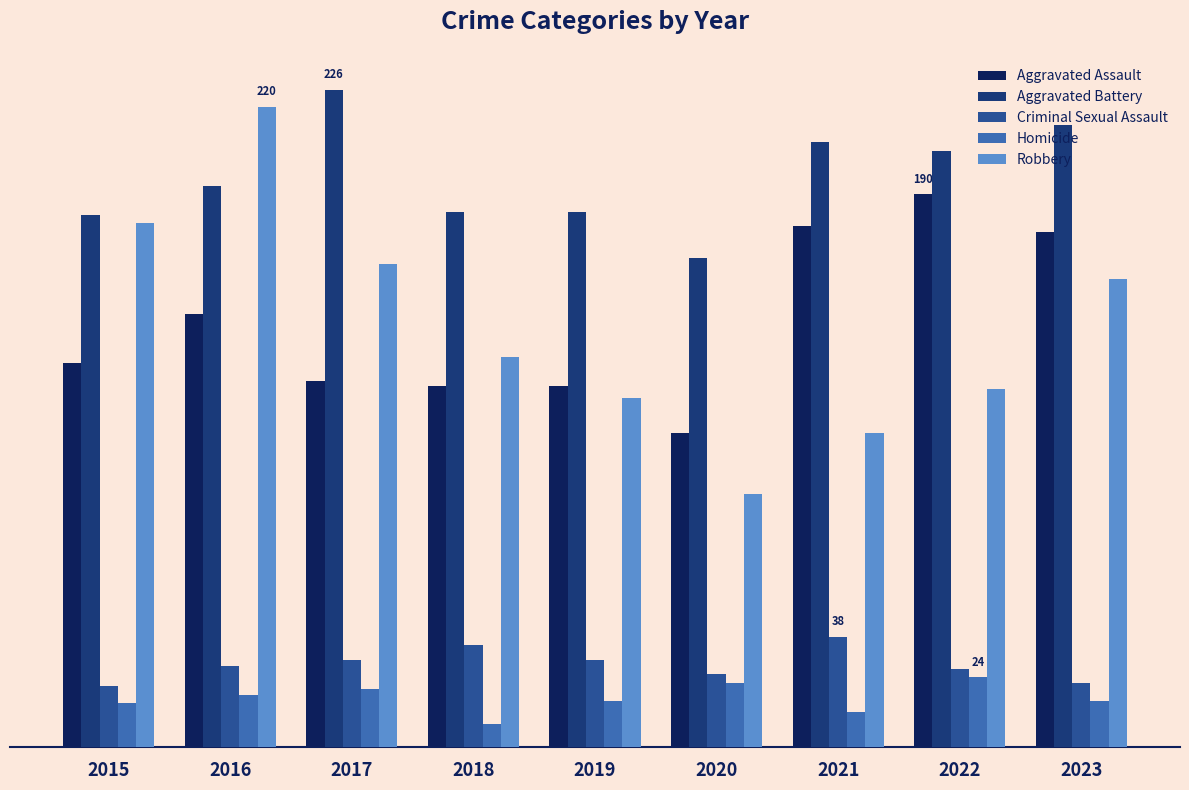

Which has a higher value, 2015 or 2017?

2015